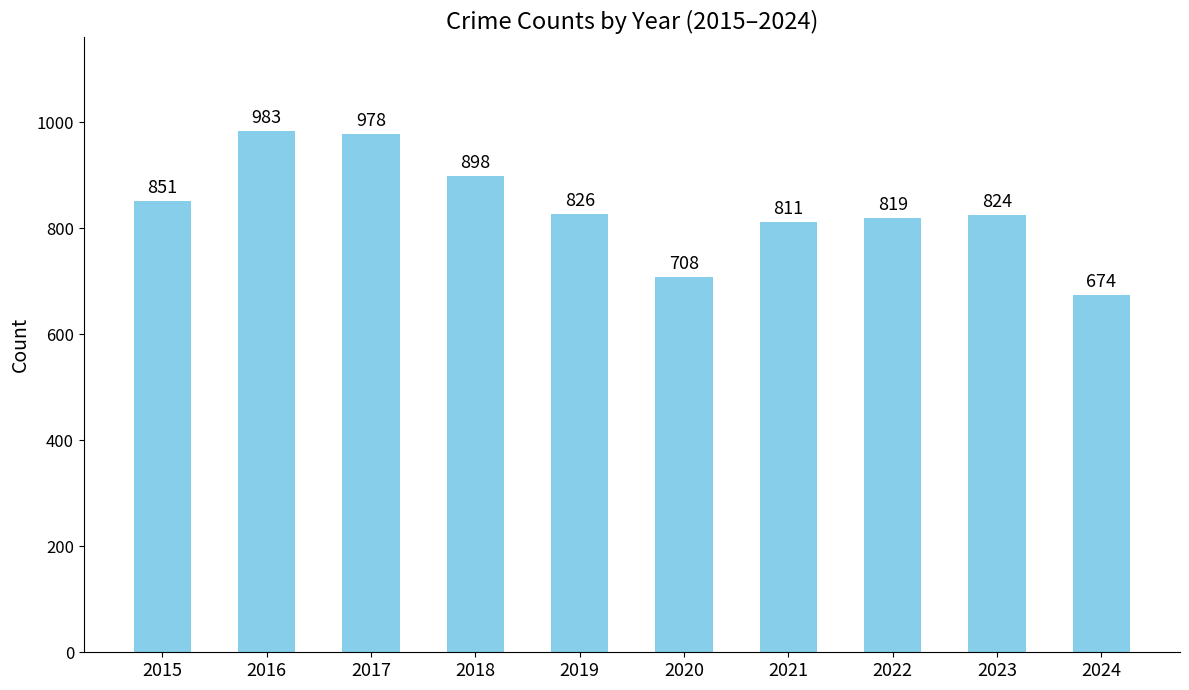

What is the value of the 5th bar from the left?

826